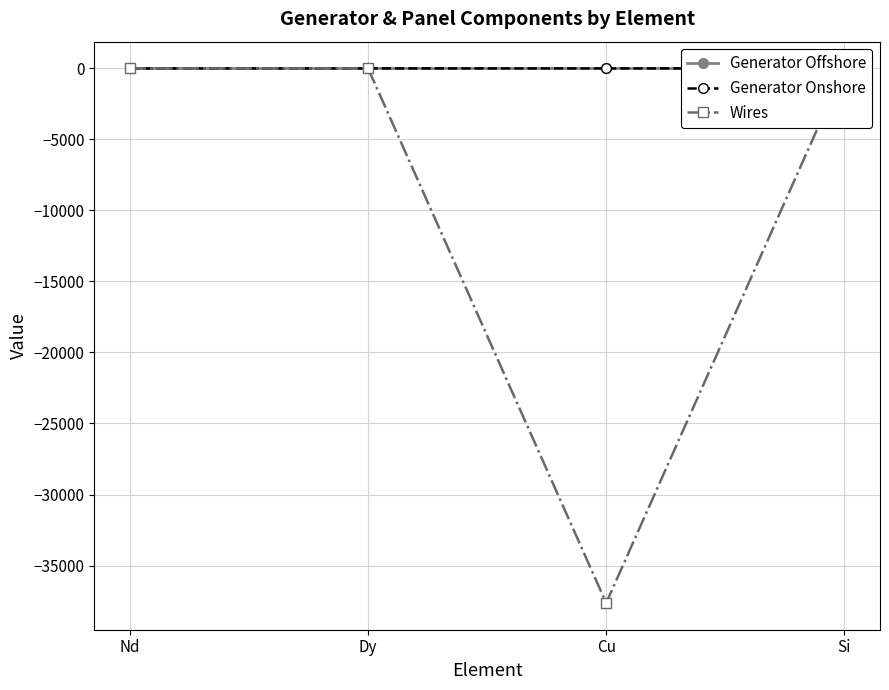

List the series in order of their peak value, highest first.

Generator Offshore, Generator Onshore, Wires